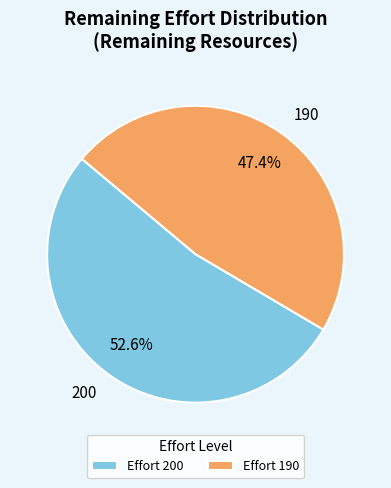

To the nearest percent, what is the difference between the largest and smallest slice percentages?

5%